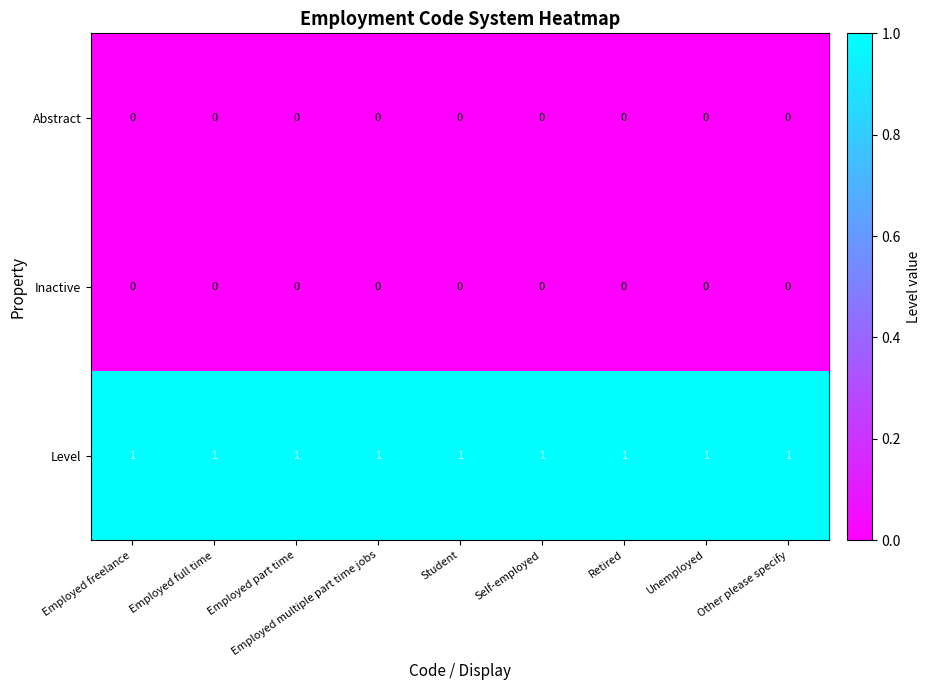

How many data points does each series have?

9